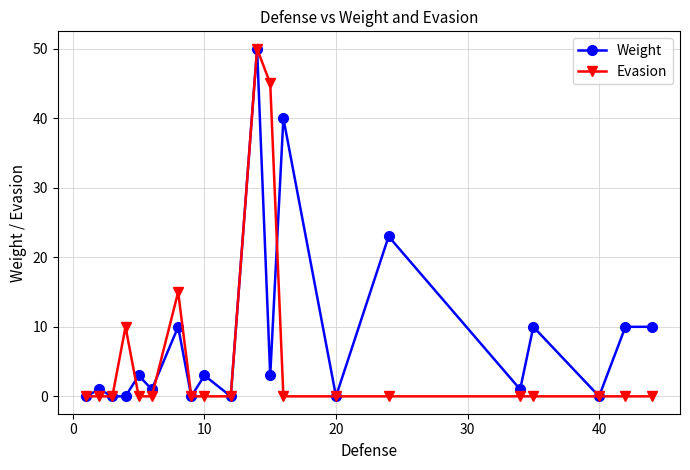

True or false: Evasion and Weight cross at least once.

True